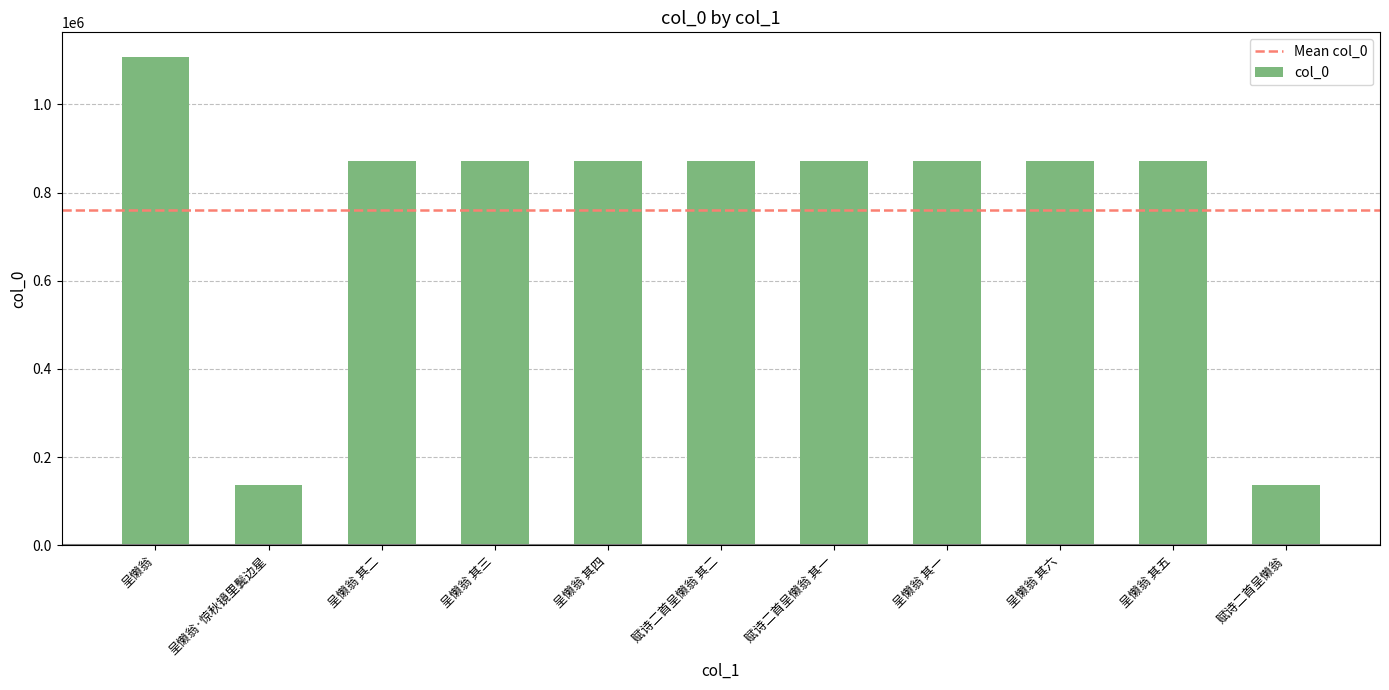

What is the maximum value shown in the chart?

1107910